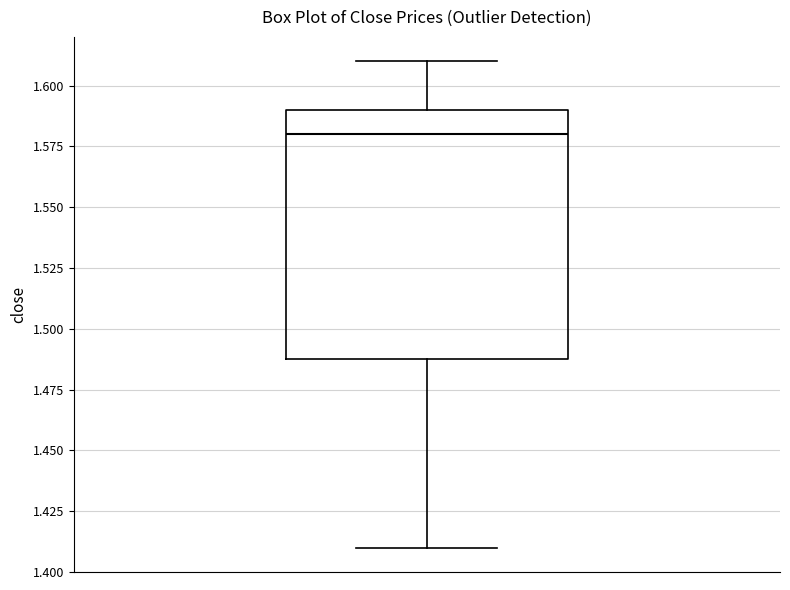

Read this box plot against the y-axis: the position of the median line, the range covered by the box, and the ends of both whiskers. The values are not printed on the chart, so give them approximately, as read against the axis.

median 1.58, box 1.49 to 1.59, whiskers 1.41 to 1.61